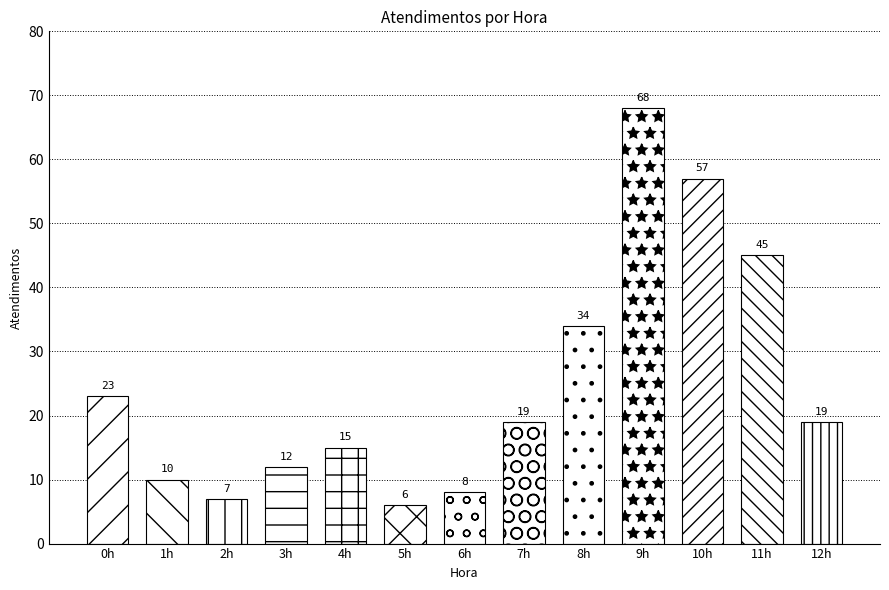

Reading left to right, list all the values displayed in this chart.

23	10	7	12	15	6	8	19	34	68	57	45	19